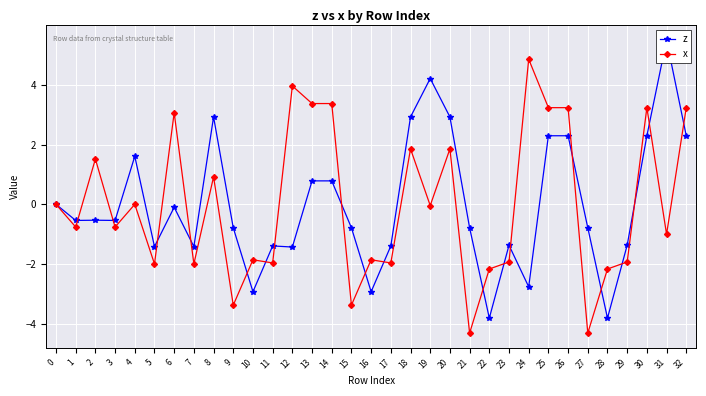

Which label corresponds to the largest value in the chart?

31